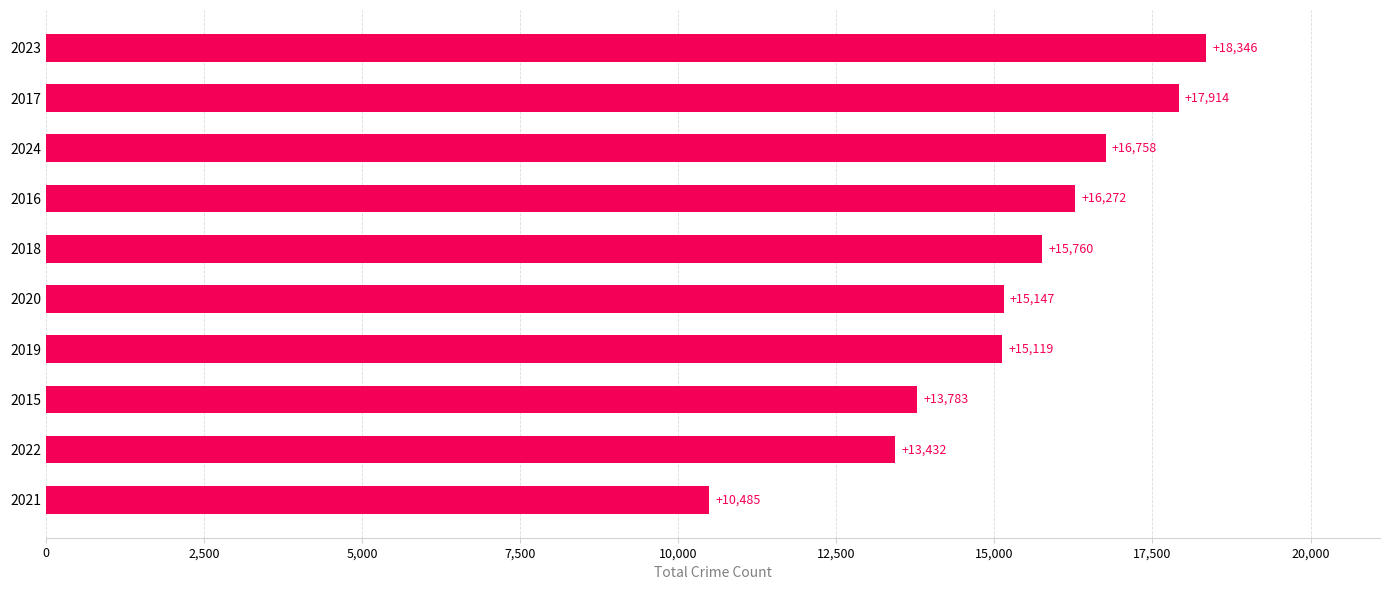

Reading top to bottom, list all the values displayed in this chart.

2023=18346	2017=17914	2024=16758	2016=16272	2018=15760	2020=15147	2019=15119	2015=13783	2022=13432	2021=10485